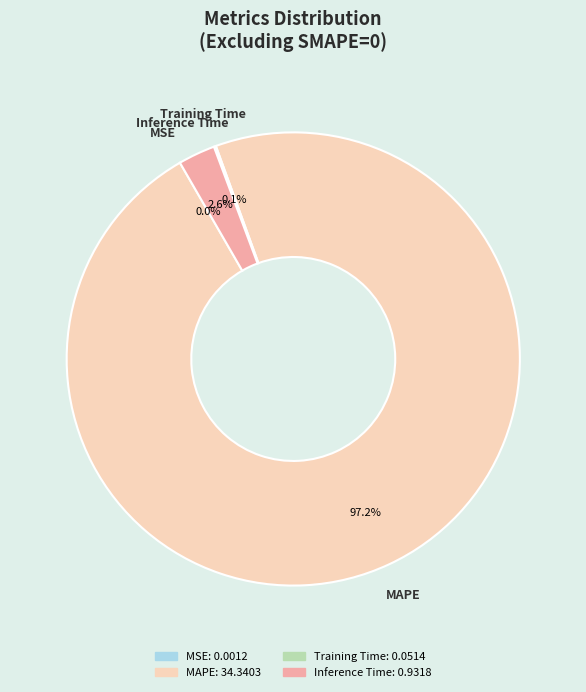

Which slice represents more than half of the pie?

MAPE